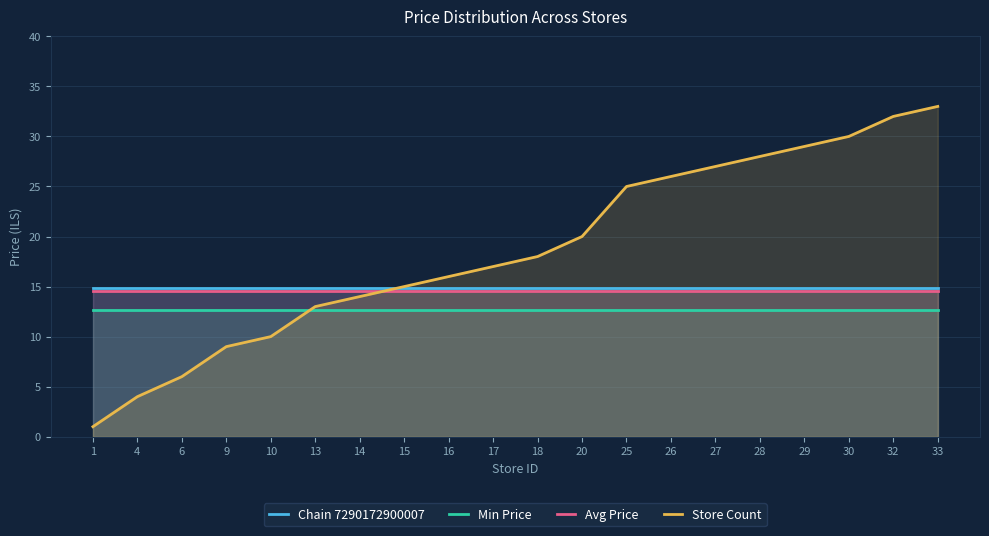

Which series ends up on top after the final intersection of Chain 7290172900007 and Store Count?

Store Count